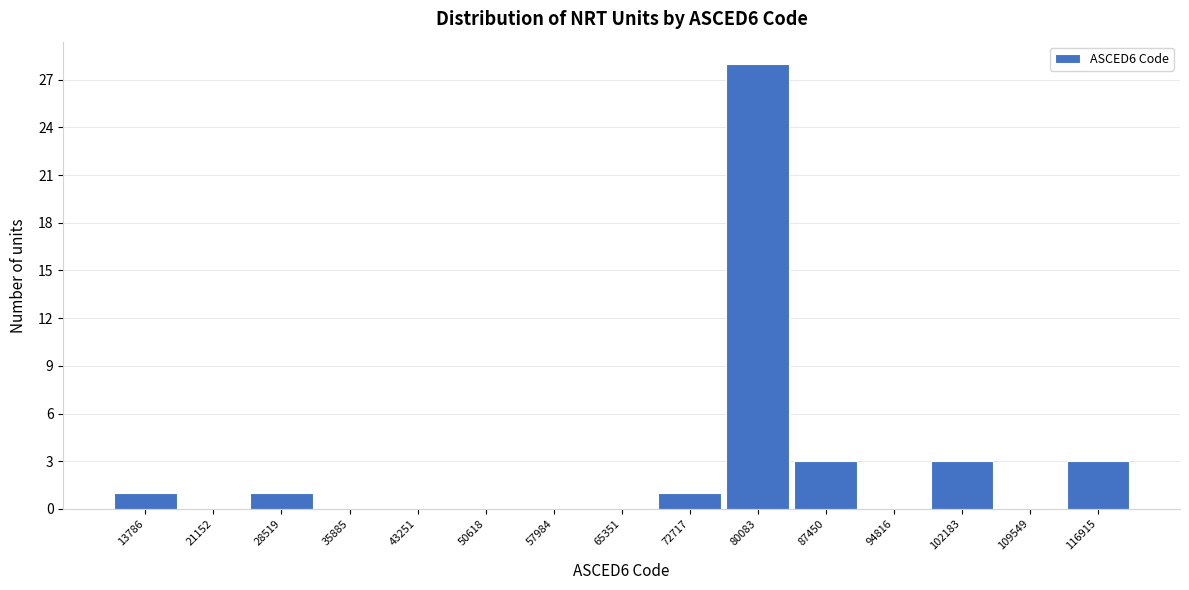

How tall is the bar that spans 98000 to 106000 on the x-axis? Neither the bar edges nor the heights are printed on the chart, so give them approximately, as read against the axes.

3